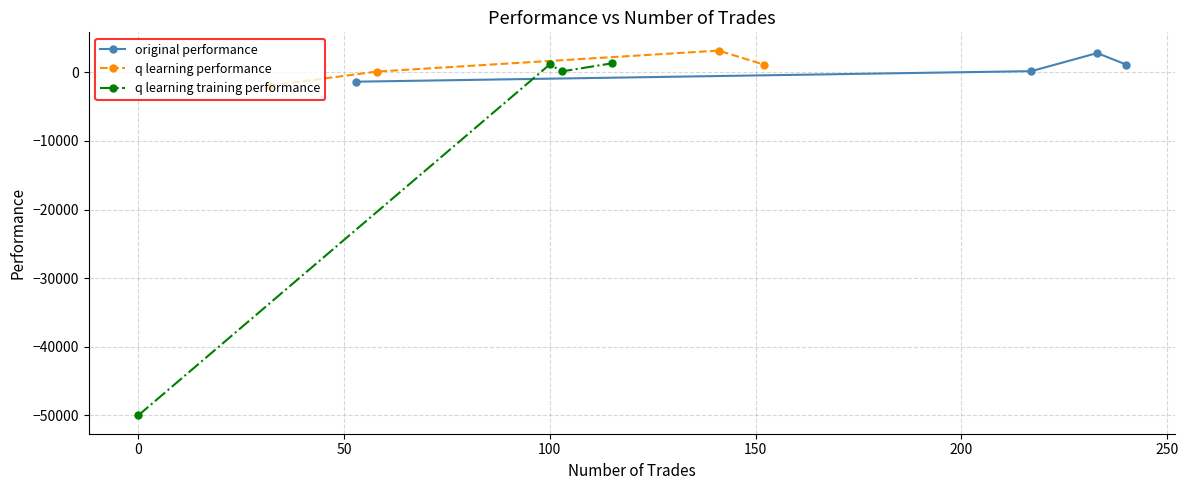

How many interior local peaks does the original performance series have?

1